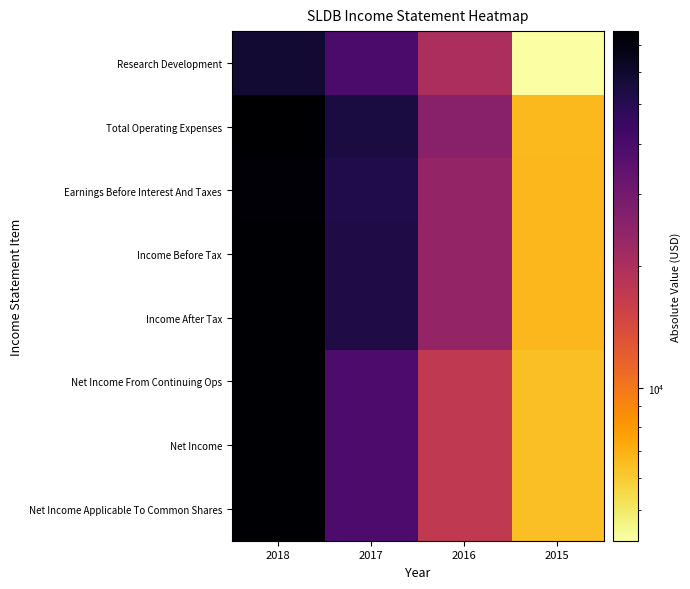

At which category does the chart reach its minimum across all series?

2015